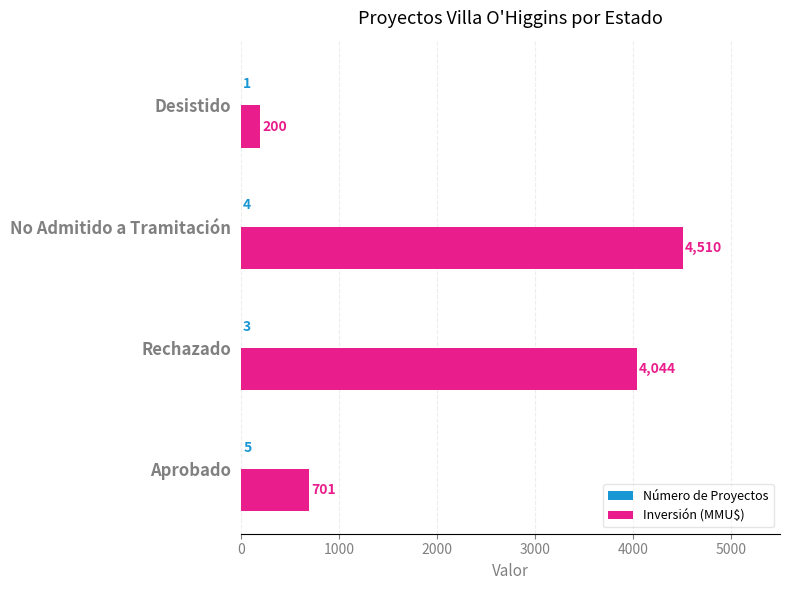

Which series changed the most between Aprobado and No Admitido a Tramitación?

Inversión (MMU$)